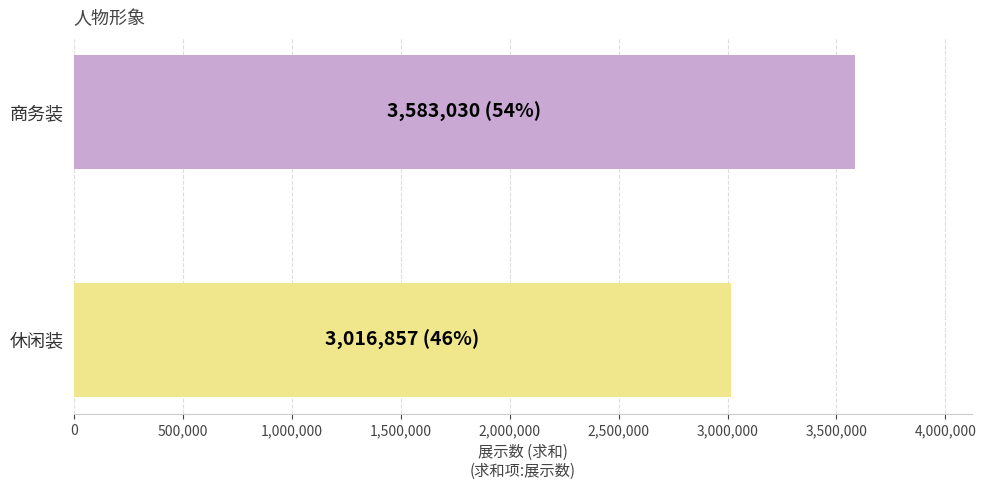

How many values are between 3016857 and 3583030?

2